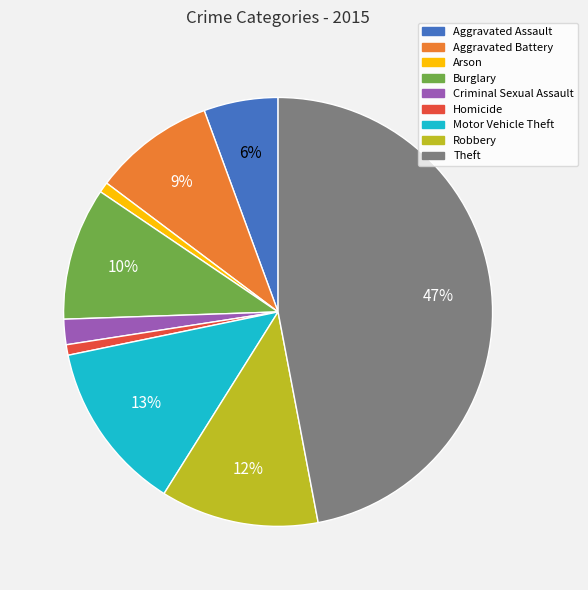

Which slice is the largest?

Theft